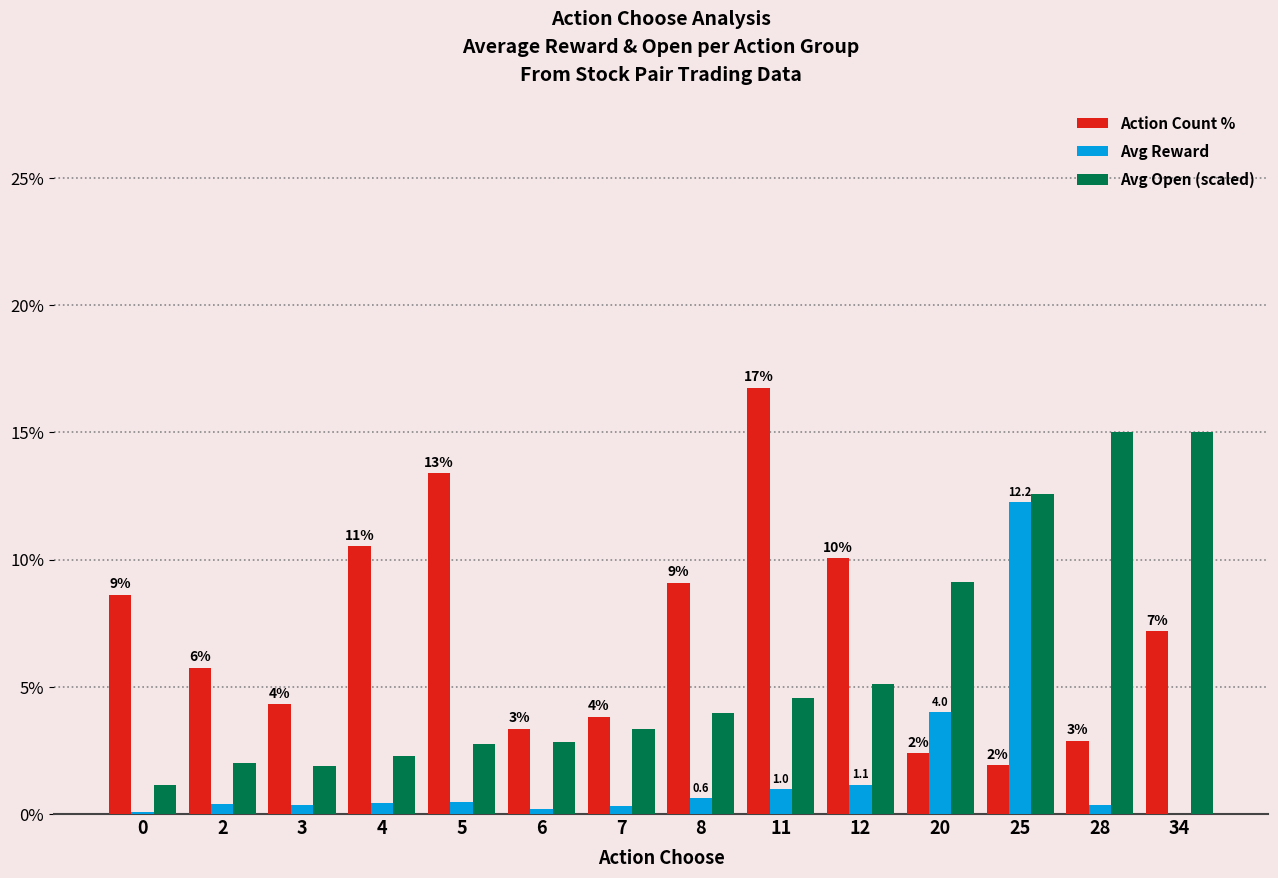

The Avg Reward series shows 0.0 at 34. True or false?

True